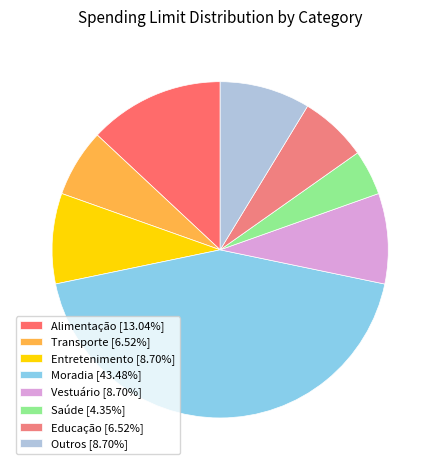

Which slice is the smallest?

Saúde